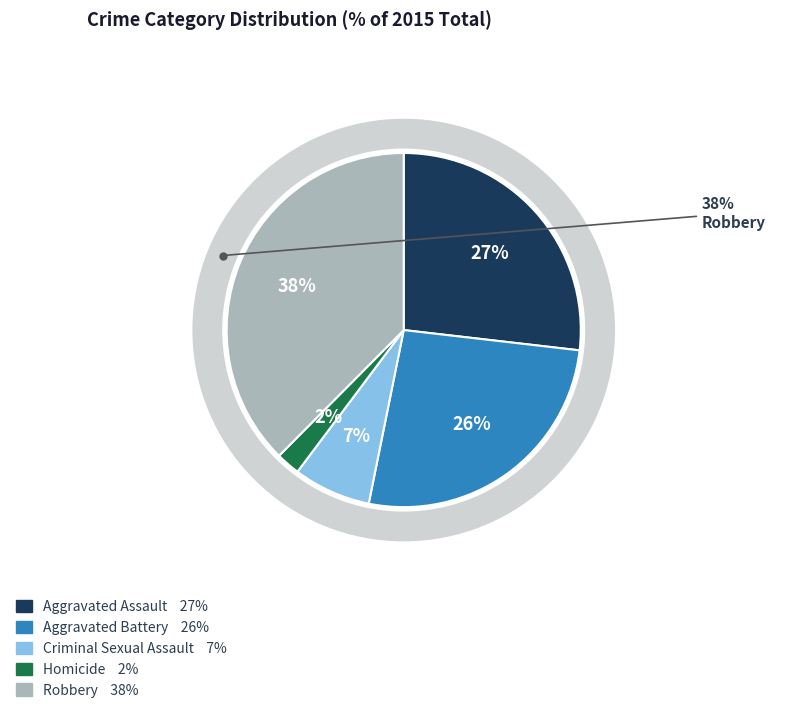

To the nearest percent, what portion does Criminal Sexual Assault represent?

7%